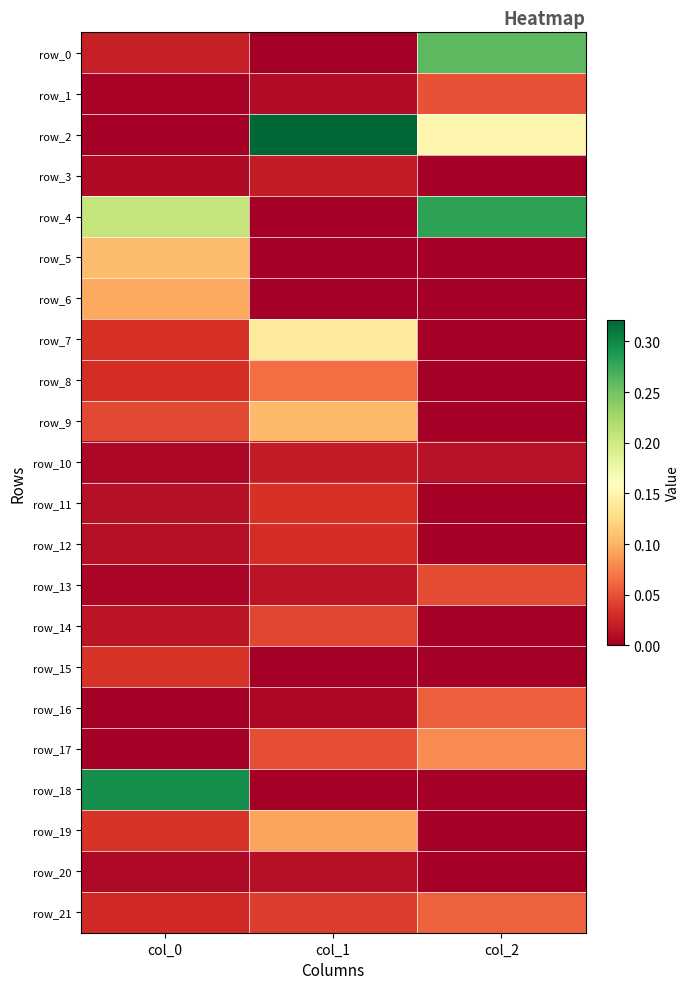

The row_10 series shows 0.0 at col_2. True or false?

False